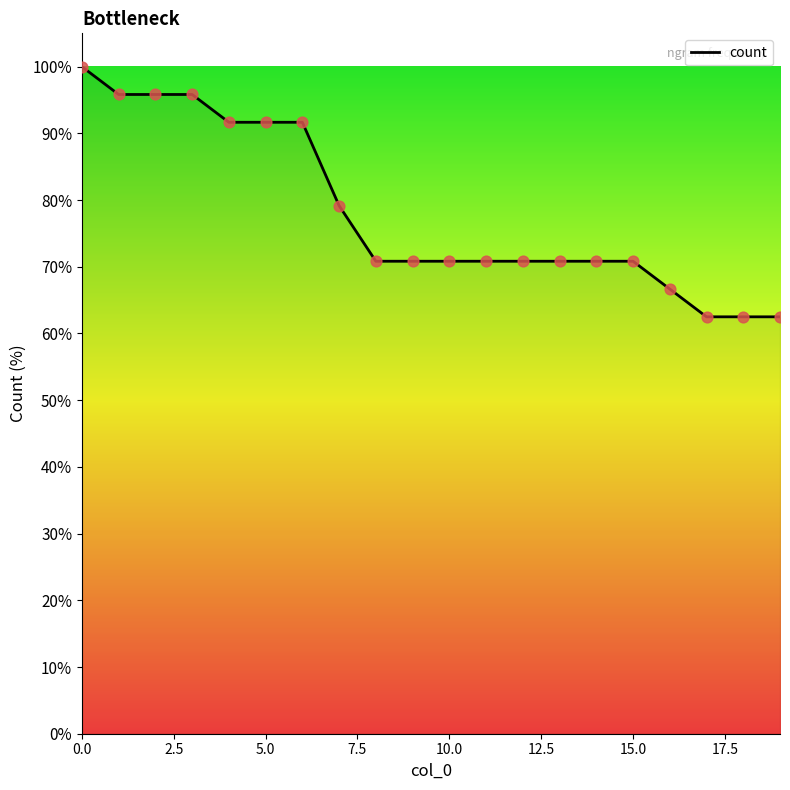

What is the minimum value shown in the chart?

62.5